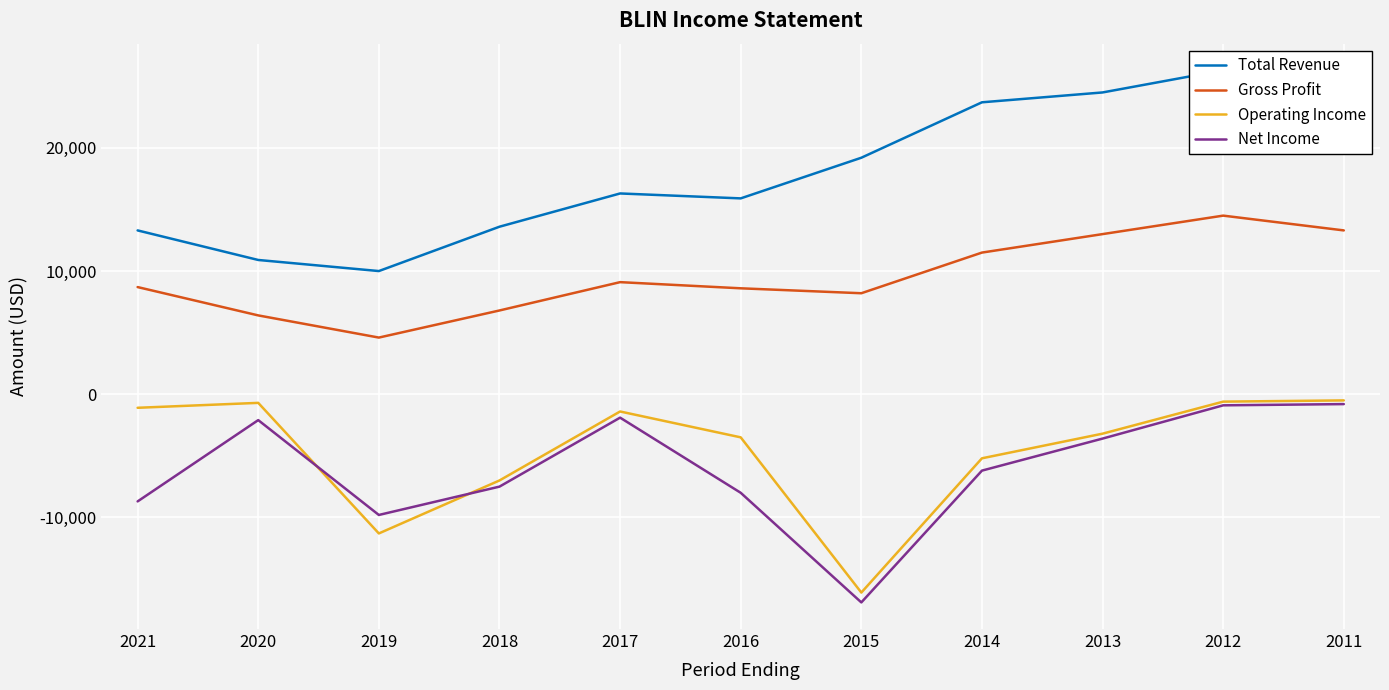

Is the value of Total Revenue at 2015 greater than the value of Net Income at 2017?

Yes